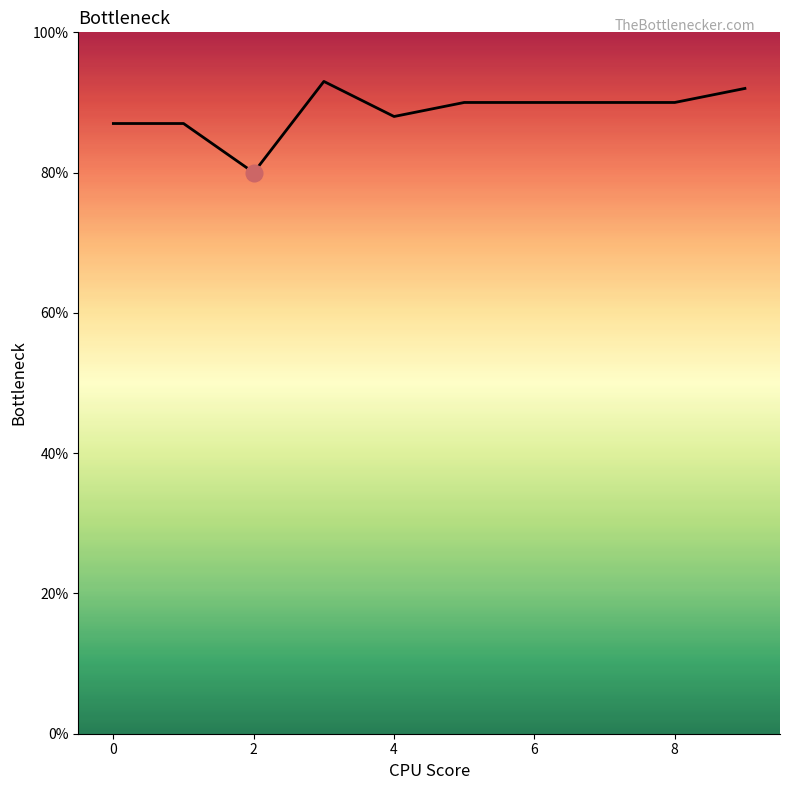

Reading right to left, transcribe all the data shown in this chart.

0.9	0.9	0.9	0.9	0.9	0.9	0.9	0.8	0.9	0.9